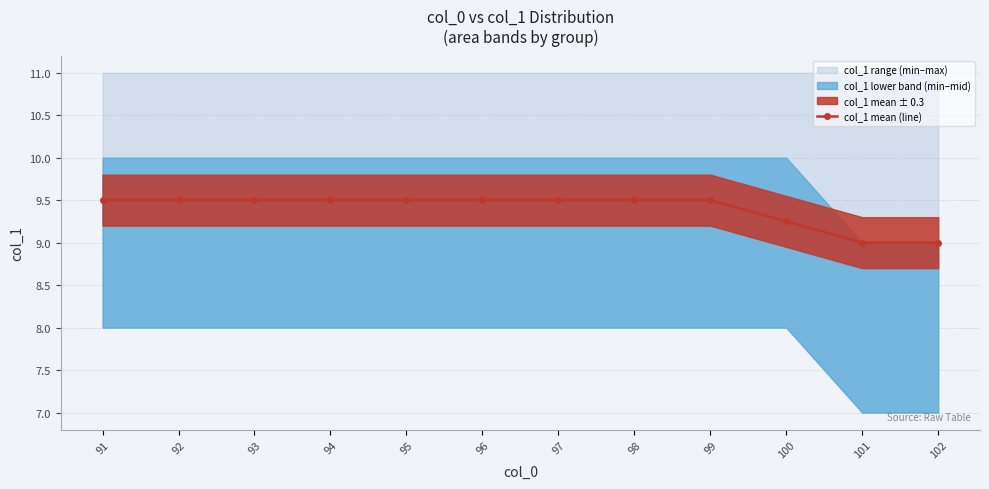

True or false: there are more than 1 points higher than both neighbors.

False